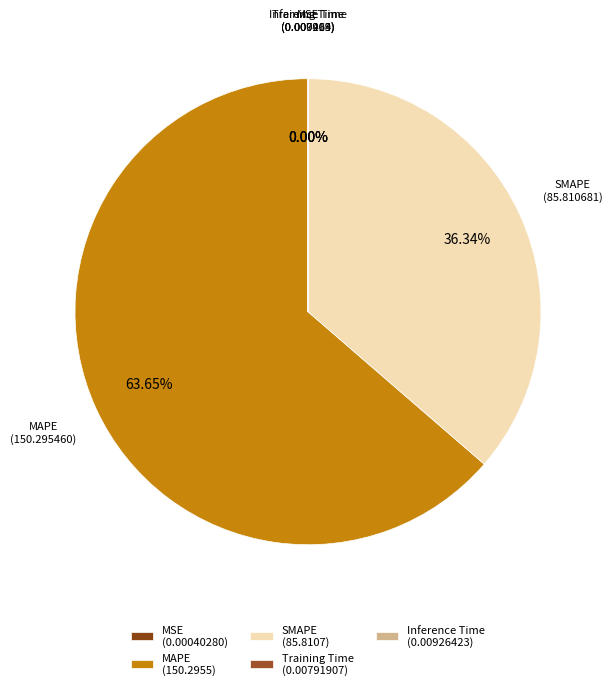

Which category has the biggest portion of the pie?

MAPE